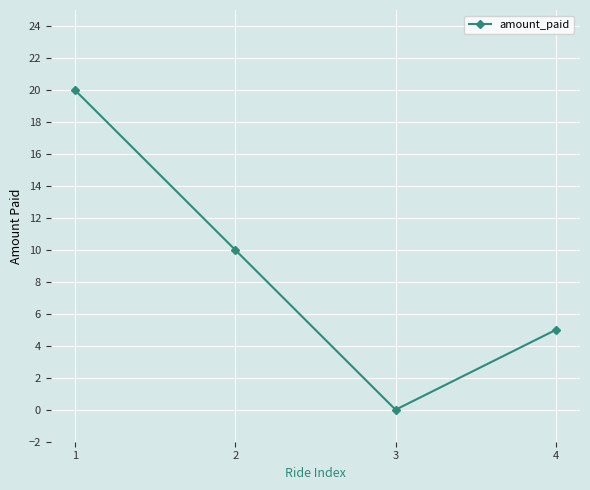

Between 3 and 1, which is larger?

1